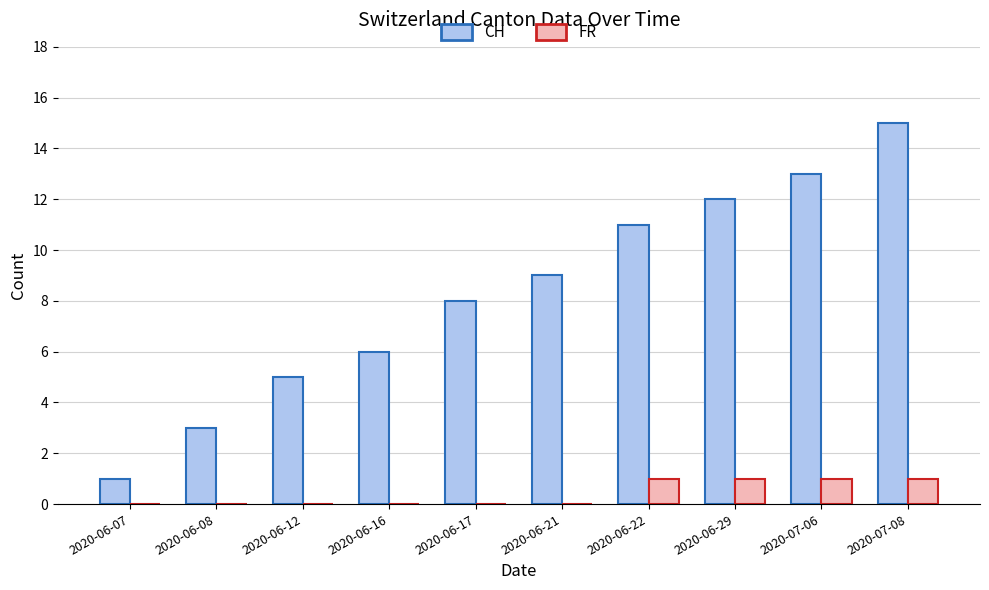

Is it true that CH equals 3 at 2020-06-12?

False